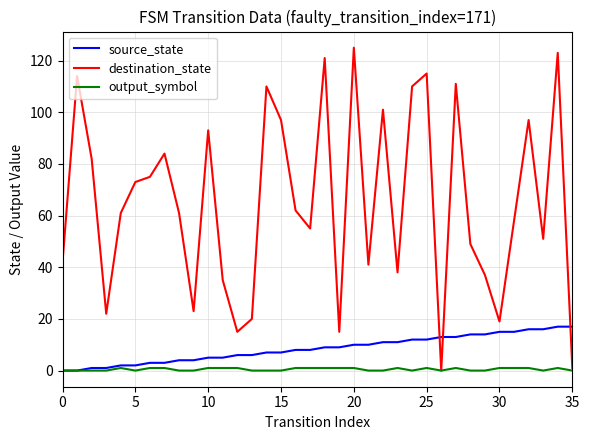

True or false: source_state and destination_state intersect in this chart.

True